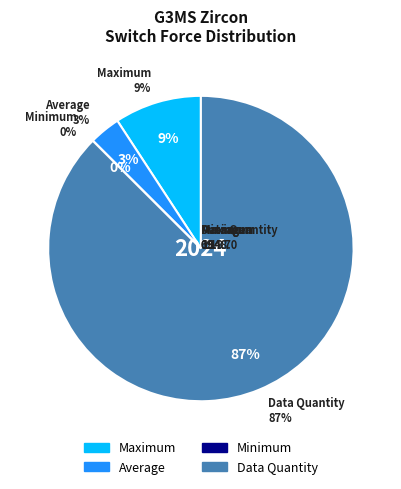

Do Maximum and Average together represent more than half of the pie?

No